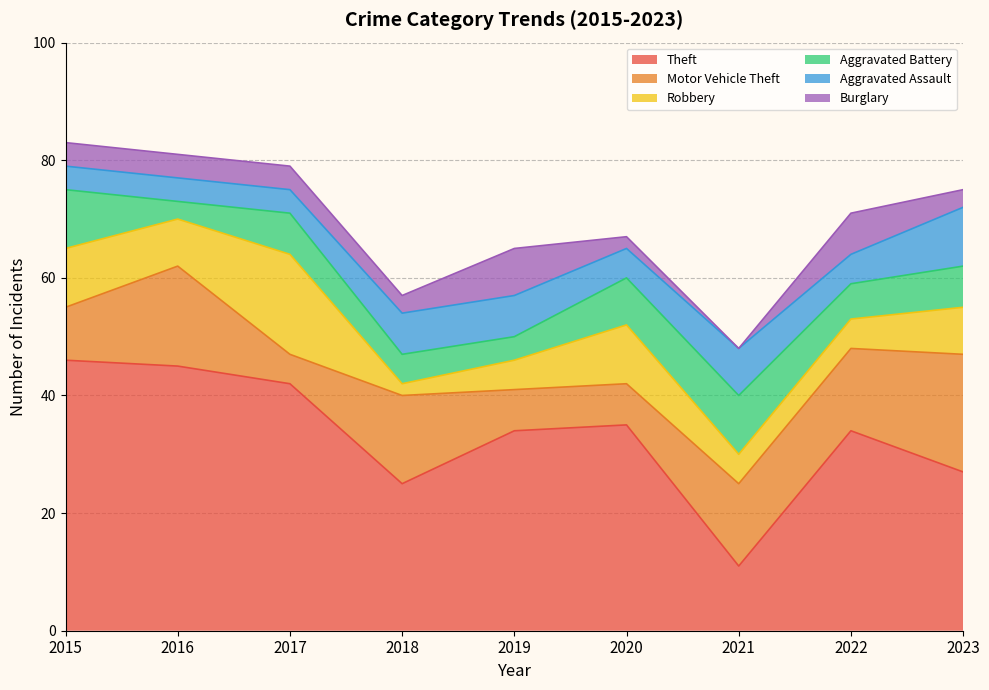

How many values in Burglary are above zero?

8